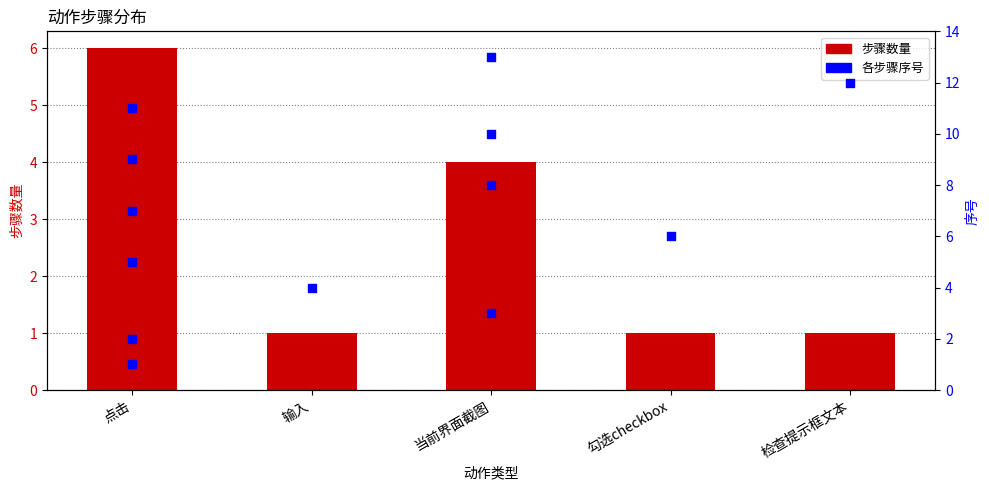

What is the ratio of the value at 输入 to the value at 检查提示框文本?

1.0